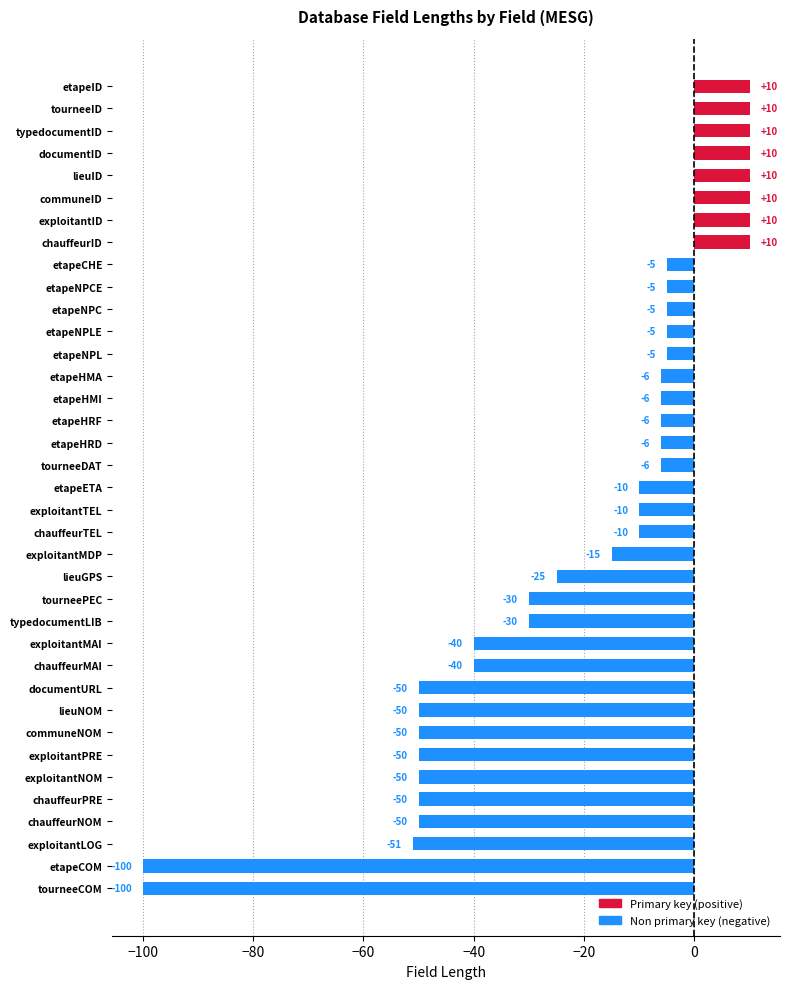

What is the sum of the values at exploitantNOM and chauffeurTEL?

-60